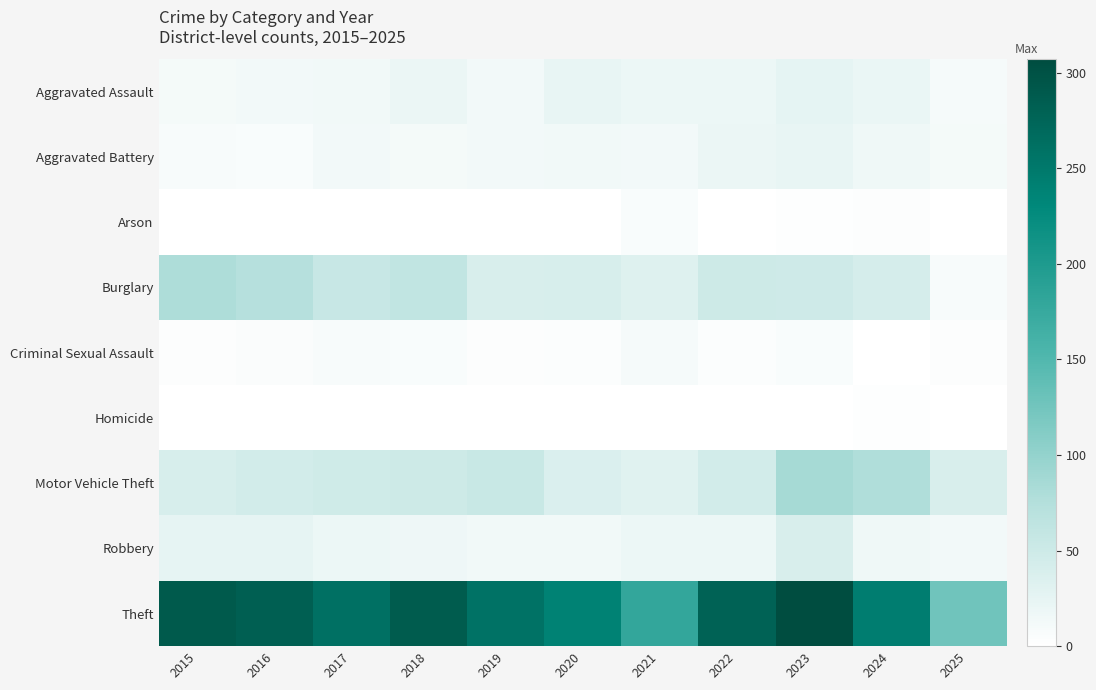

Which series changed the most between 2019 and 2025?

Theft